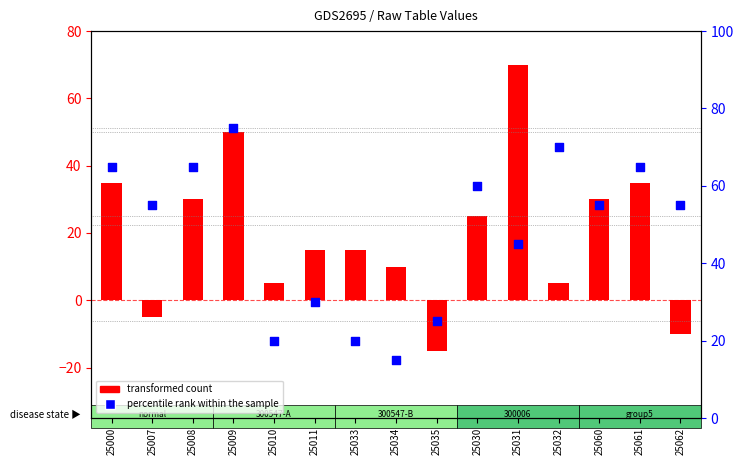

Which series has the largest total across all categories?

percentile rank within the sample